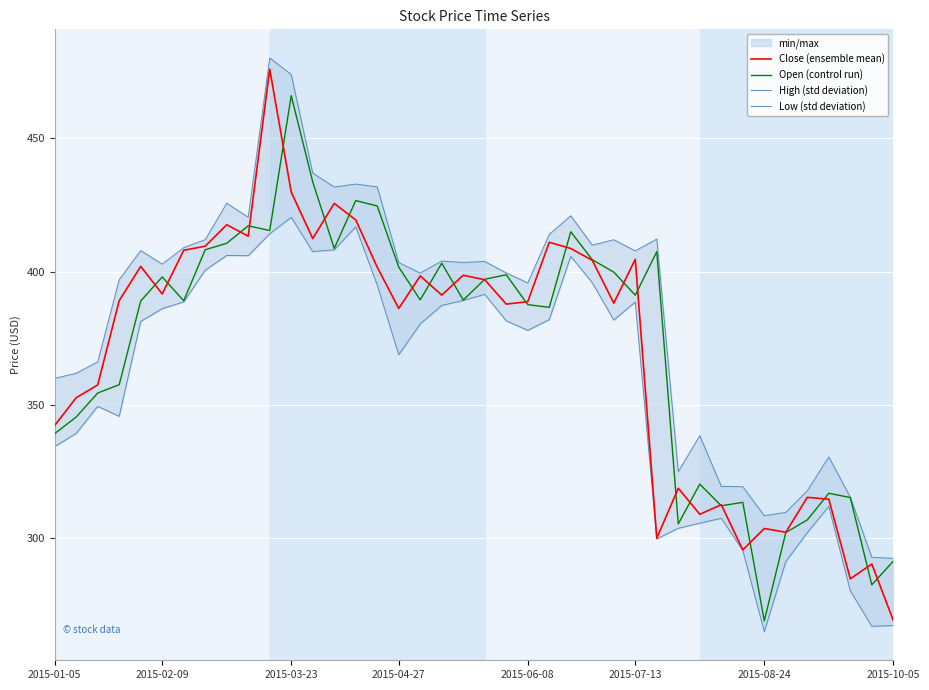

How many interior local valleys does the High (std deviation) series have?

10